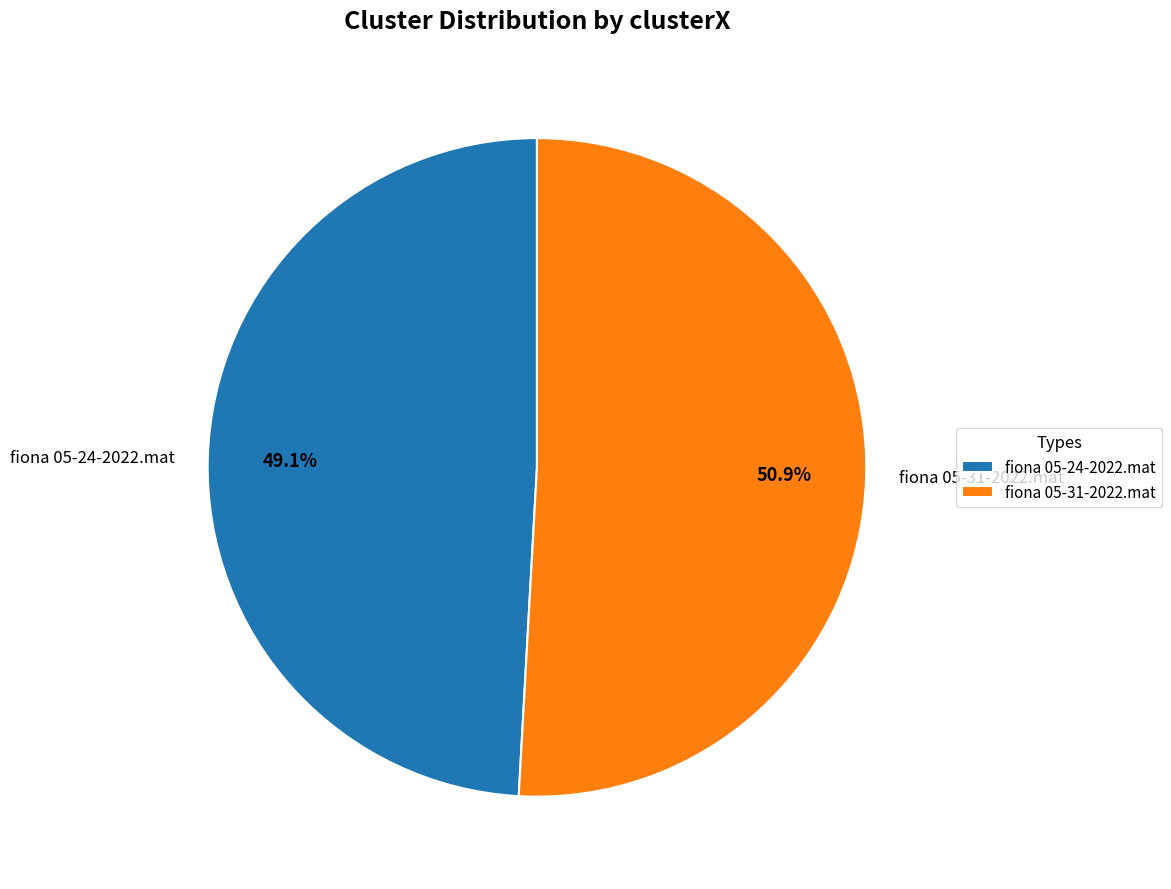

Which category accounts for the majority?

fiona 05-31-2022.mat